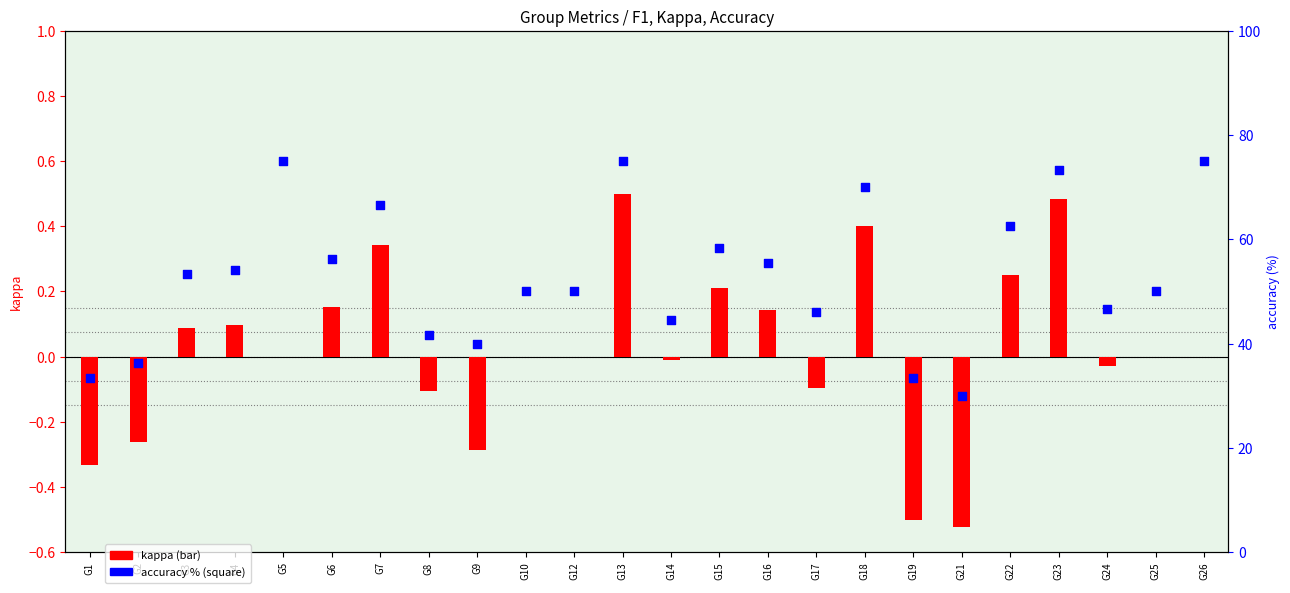

At how many categories does at least one series exceed 72?

4